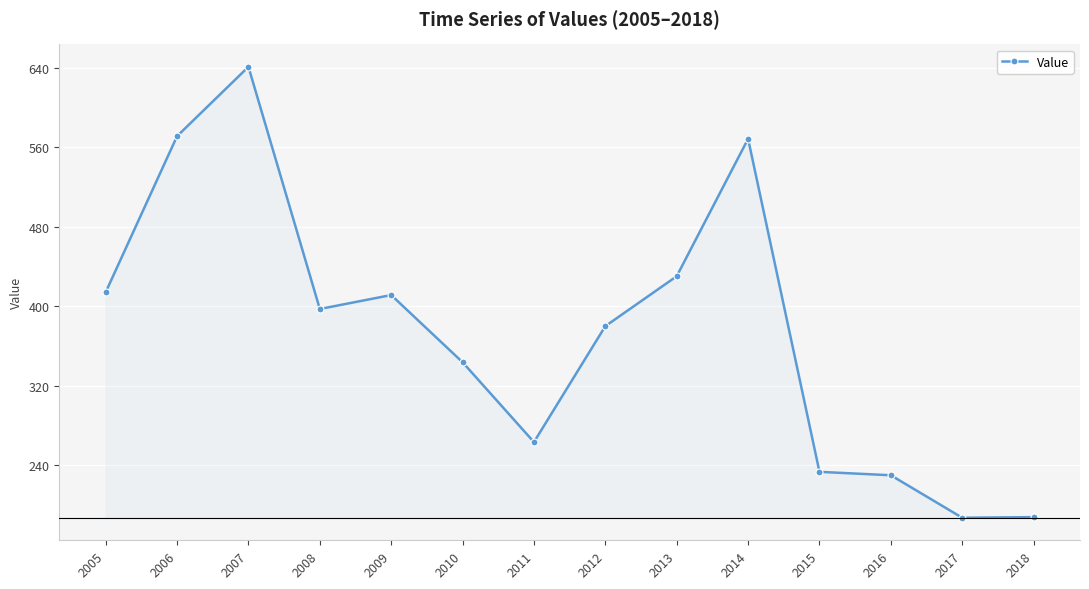

What is the greatest value displayed?

641.1